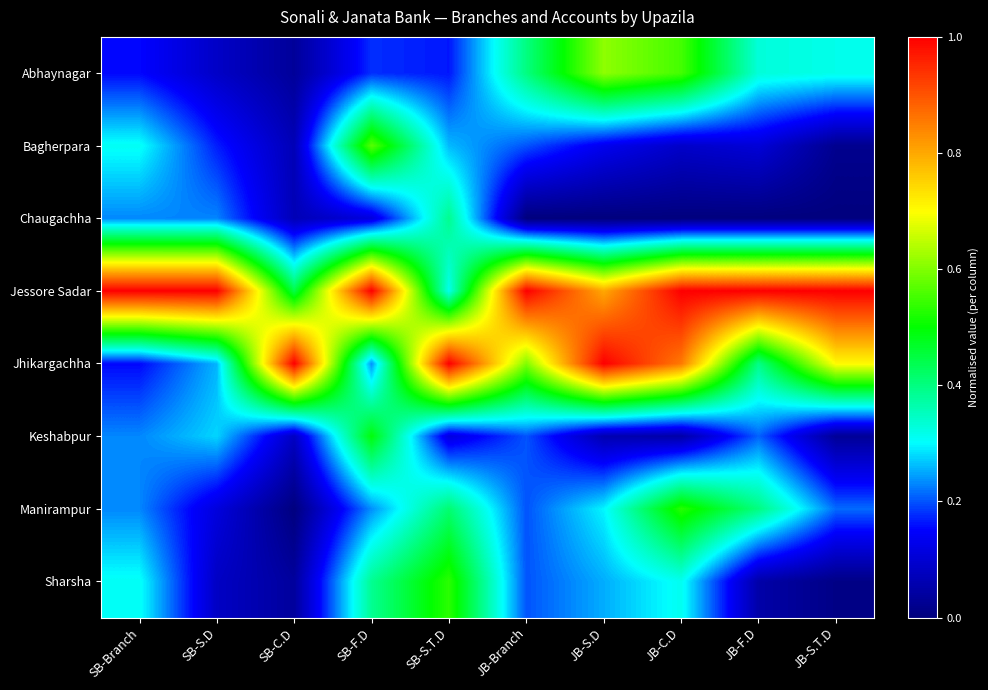

At how many categories does at least one series exceed 0?

10